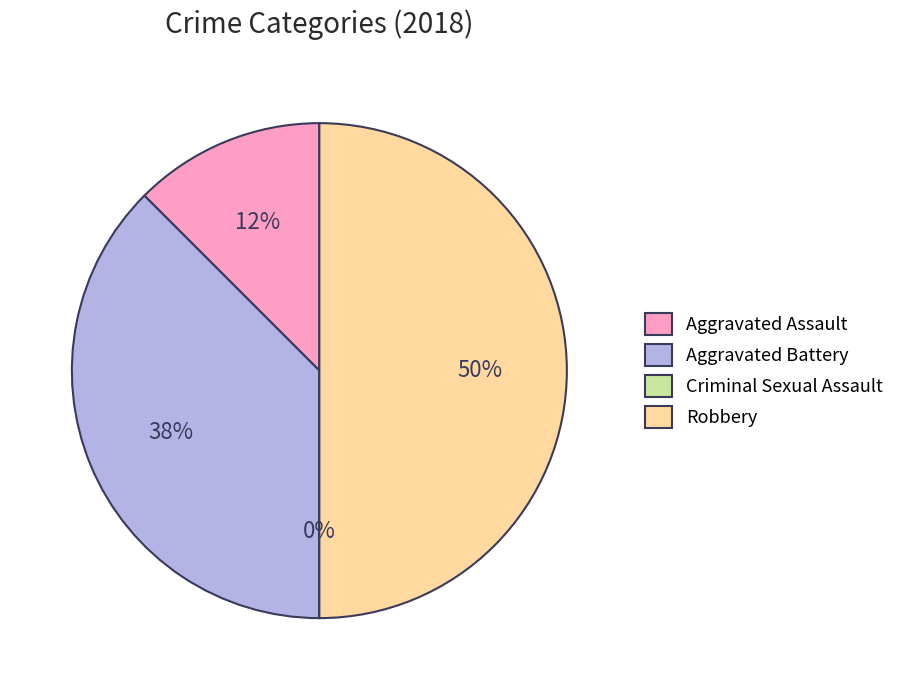

How many segments does this pie chart have?

4